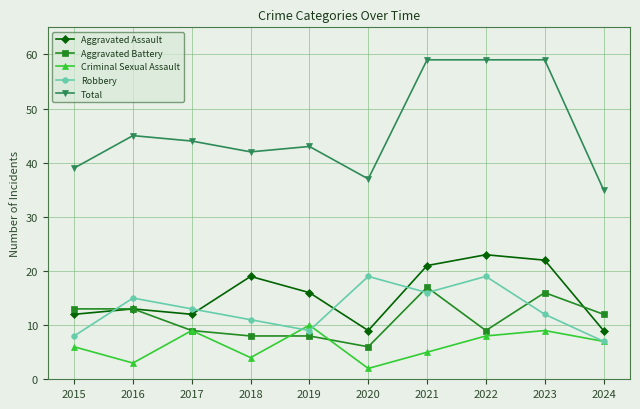

List the series in order of their peak value, lowest first.

Criminal Sexual Assault, Aggravated Battery, Robbery, Aggravated Assault, Total